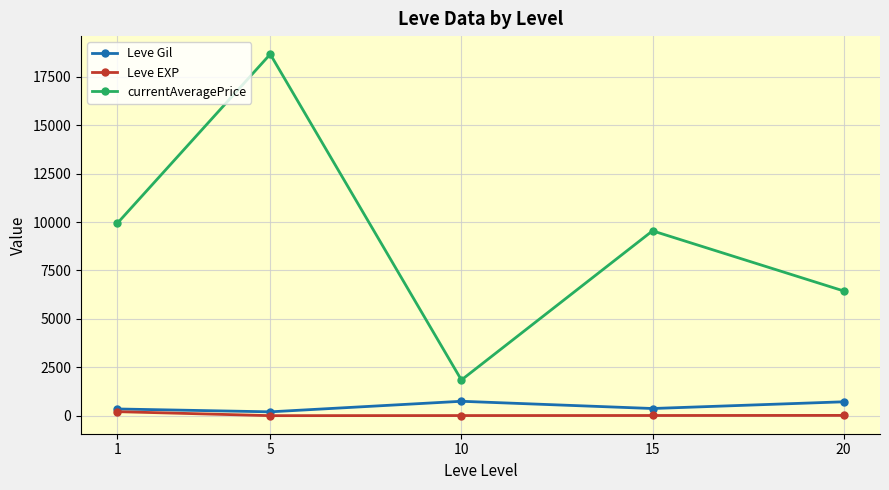

What is the value of the currentAveragePrice point at the 4th from the left?

9543.8